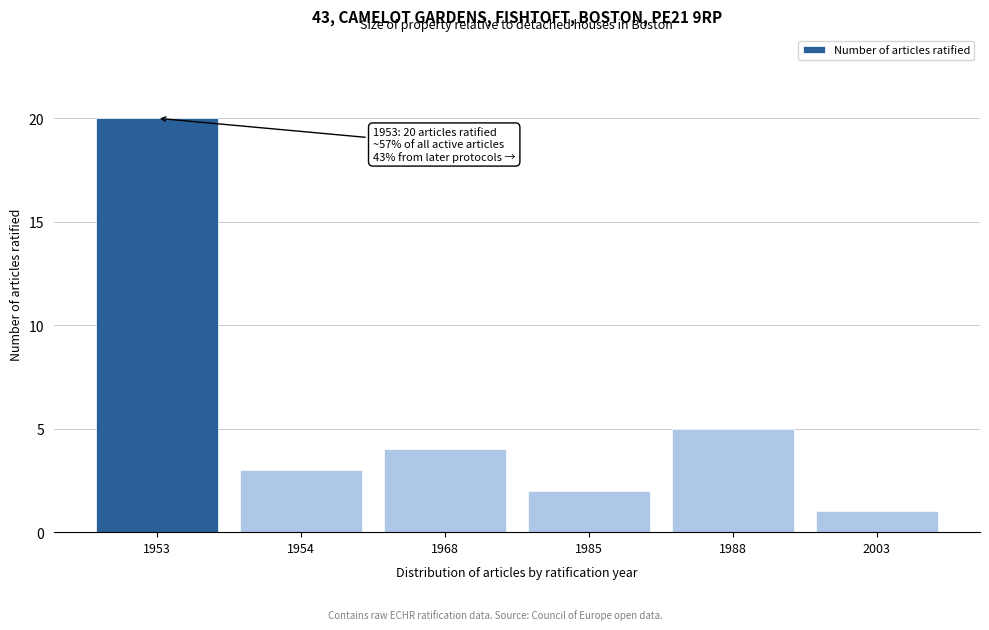

Reading right to left, transcribe all the data shown in this chart.

2003=1	1988=5	1985=2	1968=4	1954=3	1953=20